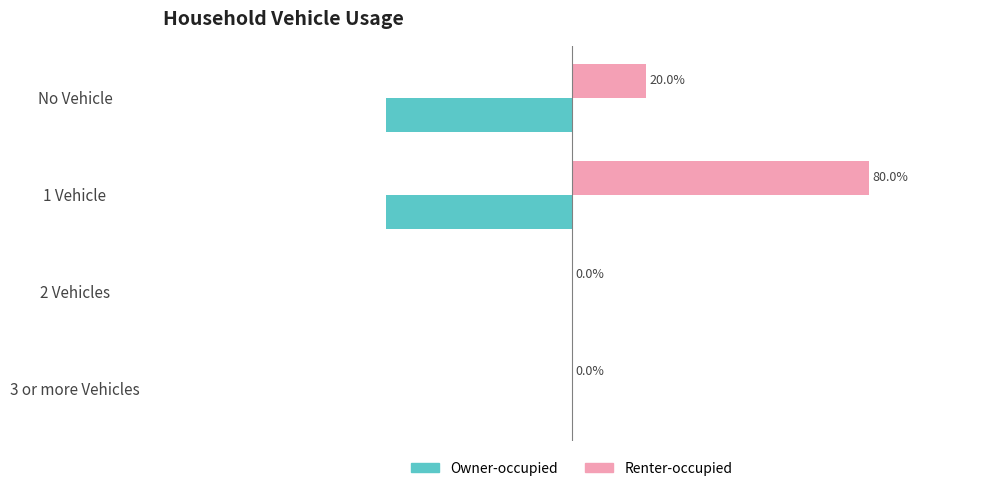

At which label is Owner-occupied closest to -25?

No Vehicle